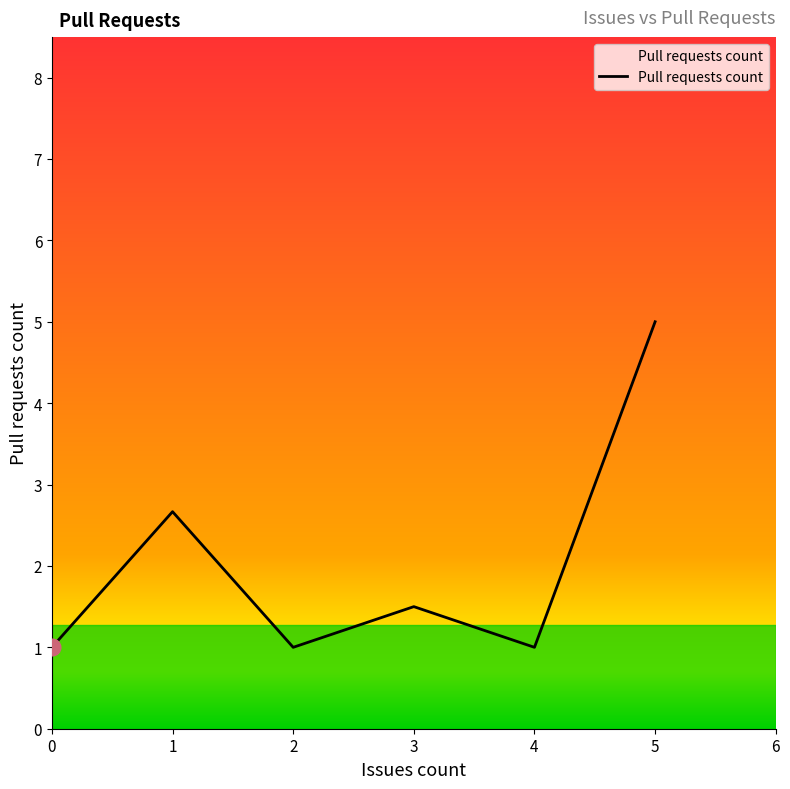

Approximately how many times larger is the value at 4 compared to 0?

1.0